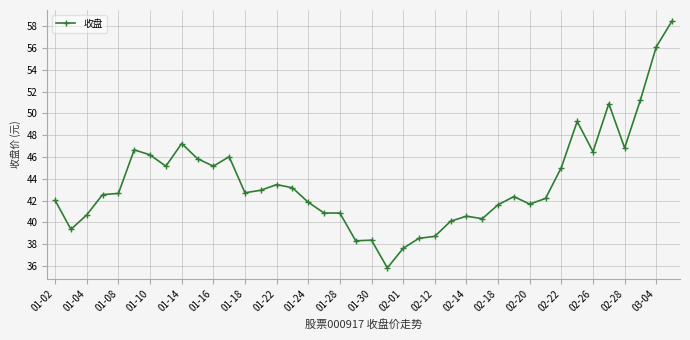

What is the average value?

43.6